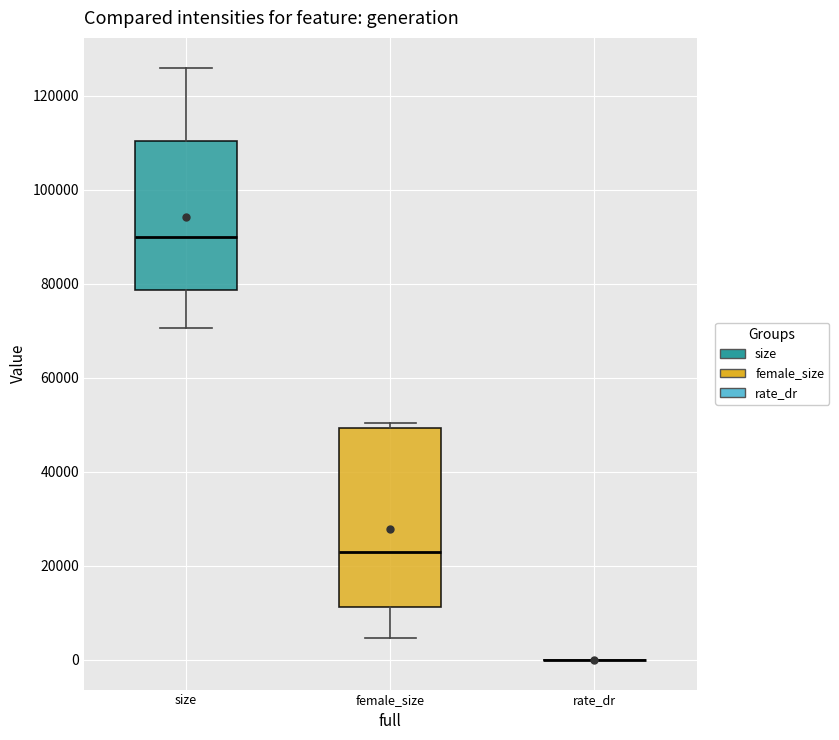

Which box is the tallest, from its lower edge to its upper edge?

female_size